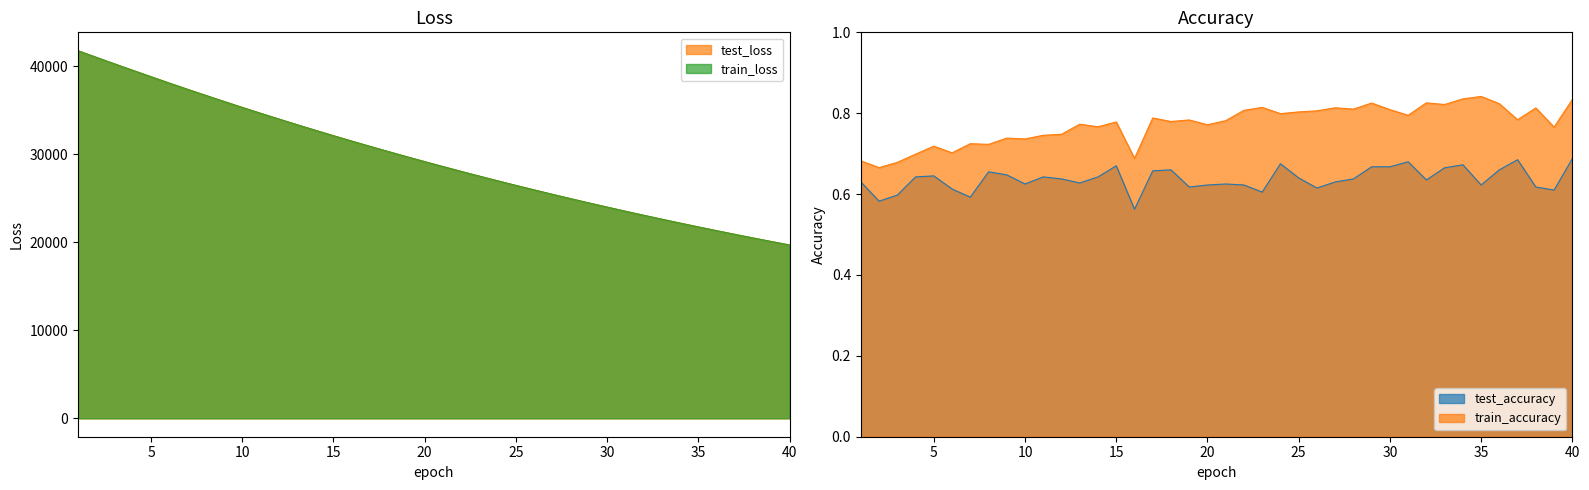

True or false: train_loss and train_accuracy intersect in this chart.

False